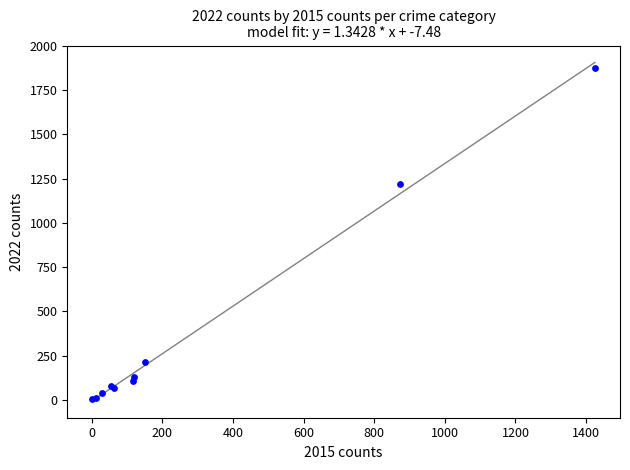

What Y value in the scatter plot is closest to 940?

1220